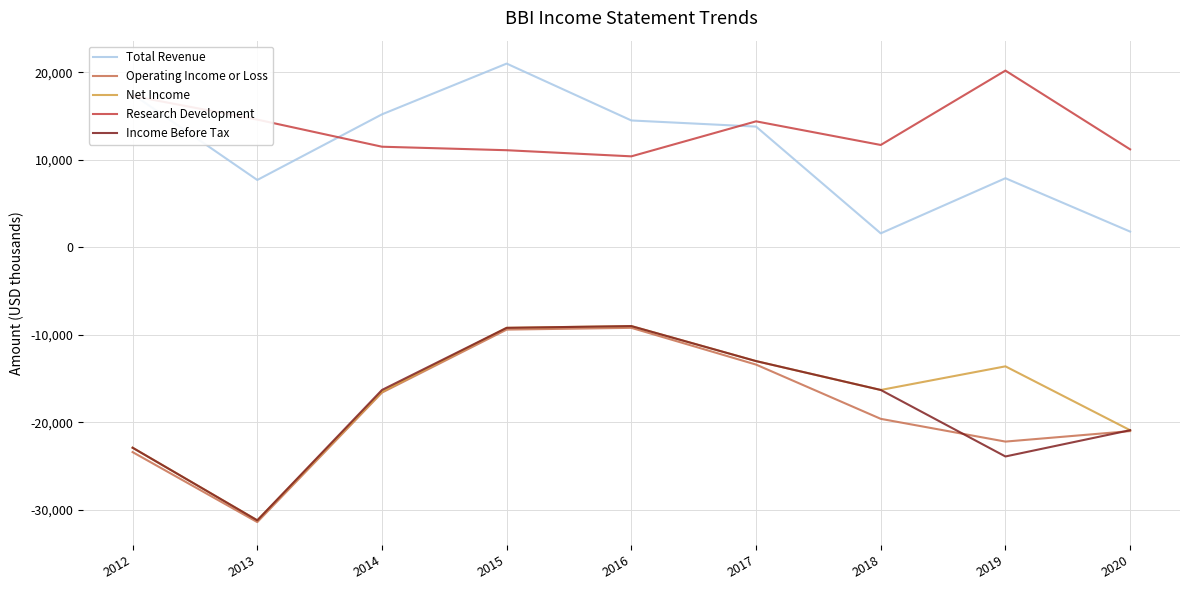

Which series ends up on top after the final intersection of Research Development and Total Revenue?

Research Development